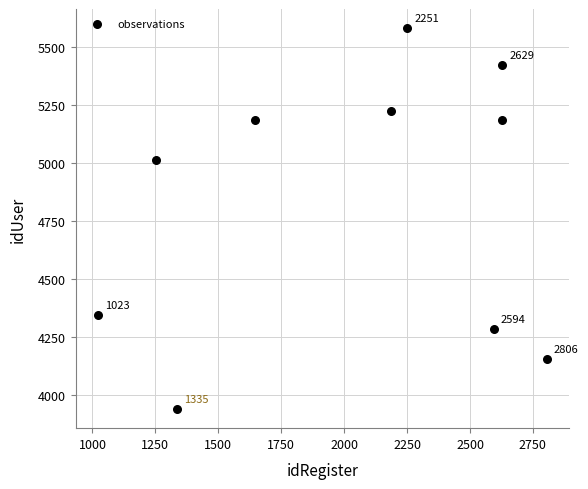

What Y value in the scatter plot is closest to 4759?

5011